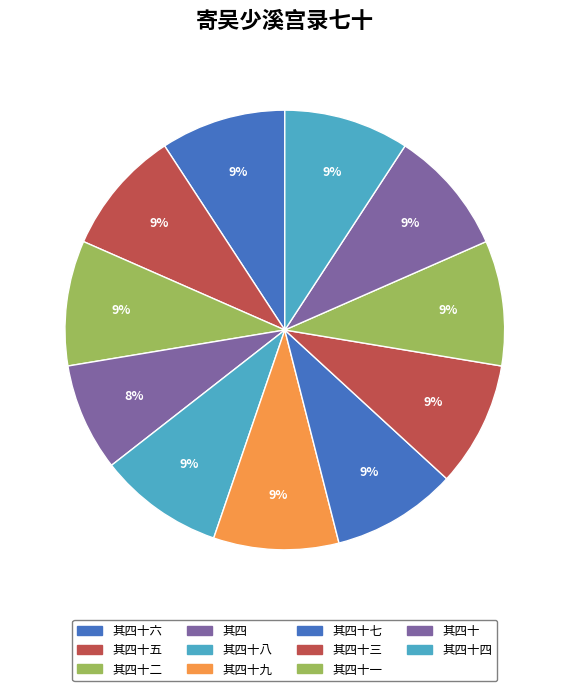

Combined, do 其四十 and 其四十七 account for over 50%?

No